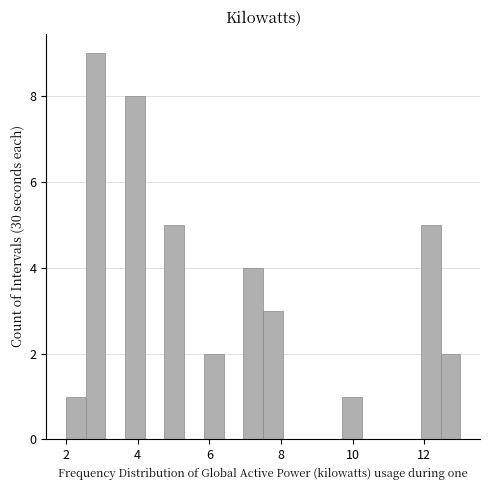

Around what value on the x-axis is the tallest bar? Give the approximate position of its centre, as read against the axis.

2.8